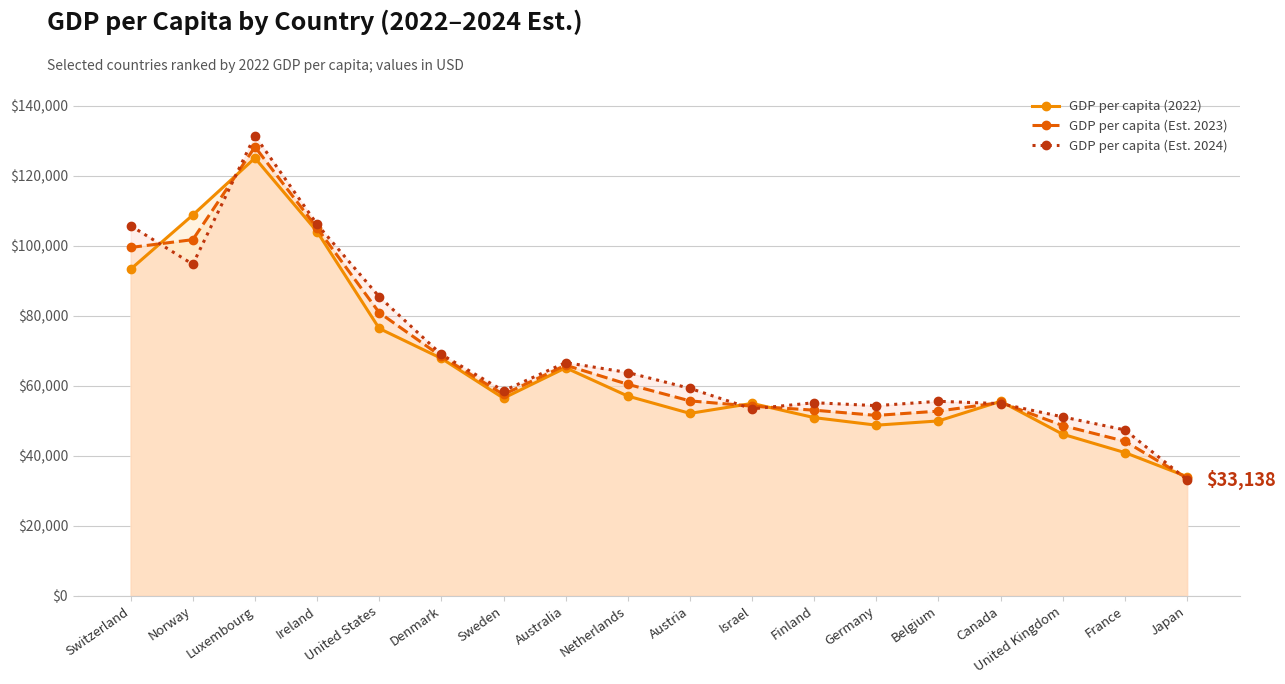

What is the value of the GDP per capita (Est. 2024) point at the 13th from the left?

54291